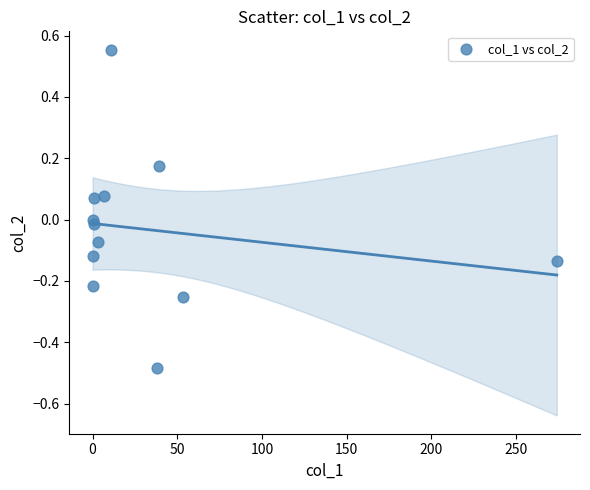

What is the range of X values (max minus min)?

274.1